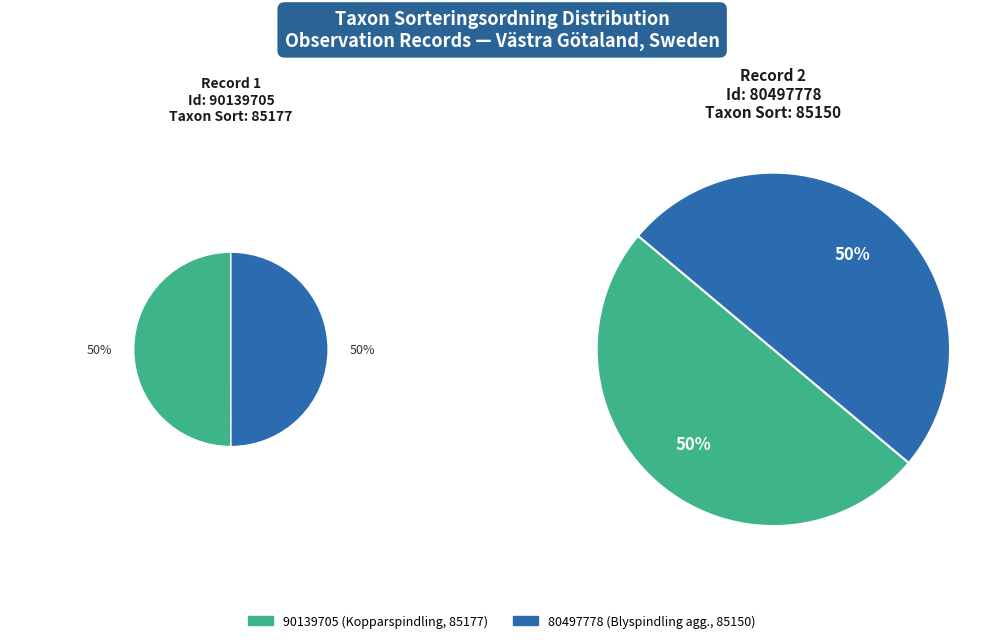

The 80497778 slice represents 44% of the pie. True or false?

False